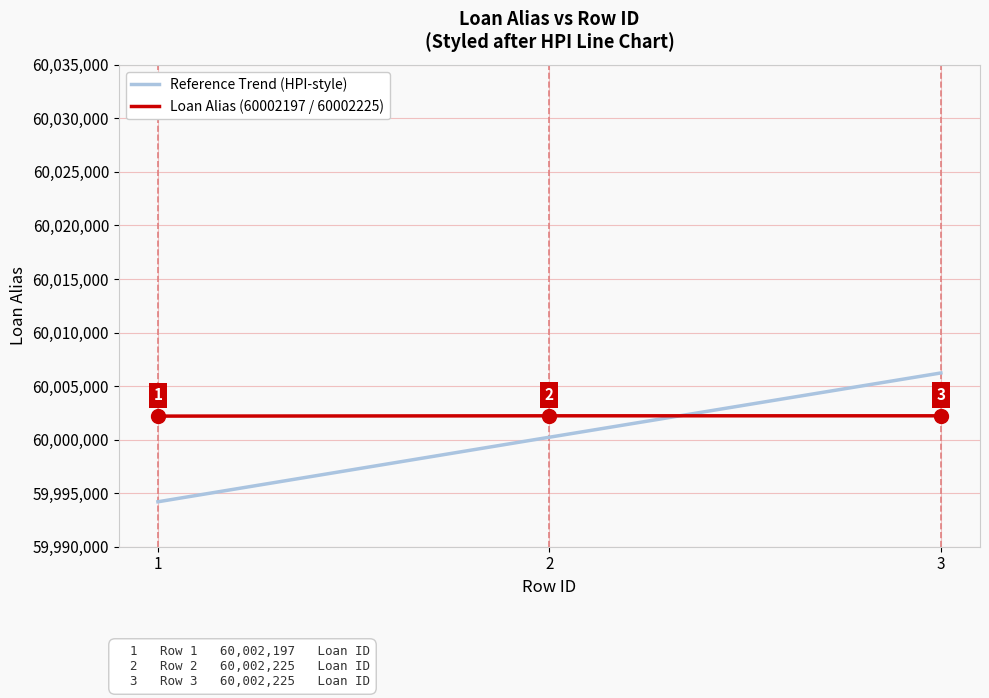

What is the difference between the maximum and minimum values in the Loan Alias (60002197 / 60002225) series?

28